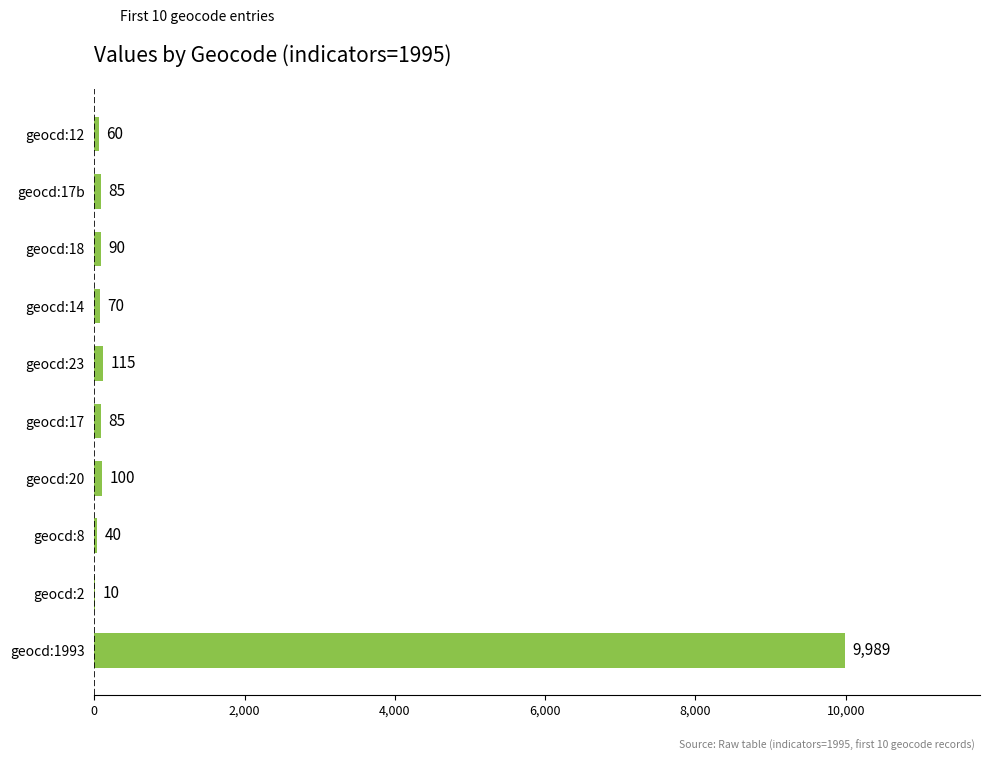

What is the sum of all values?

10644